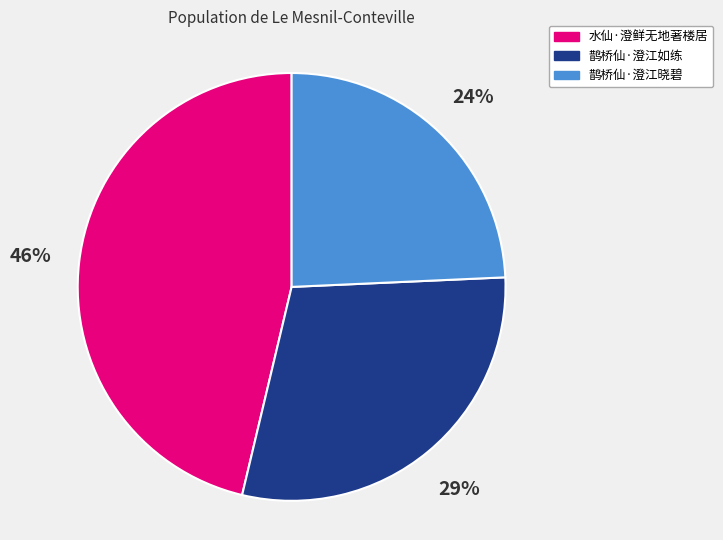

Do 鹊桥仙·澄江晓碧 and 鹊桥仙·澄江如练 together represent more than half of the pie?

Yes